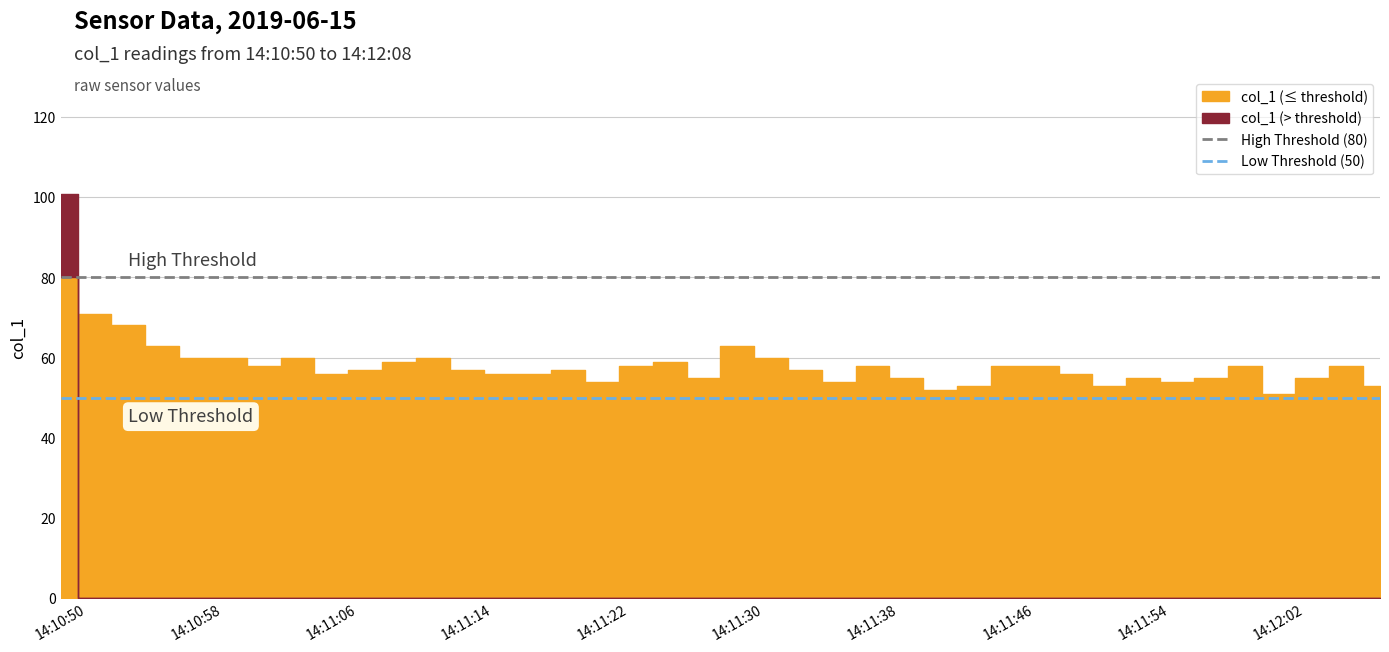

What value does the Low Threshold (50) series have at 14:10:50?

50